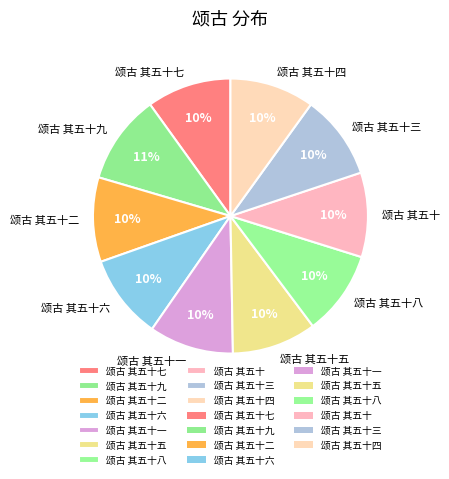

To the nearest percent, what portion does 颂古 其五十二 represent?

10%